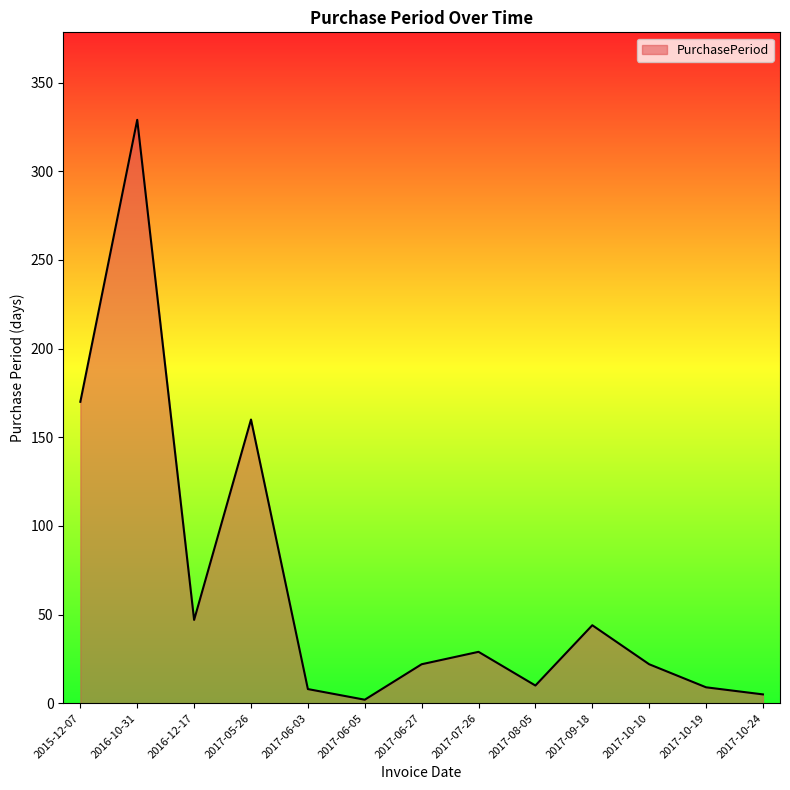

What is the greatest value displayed?

329